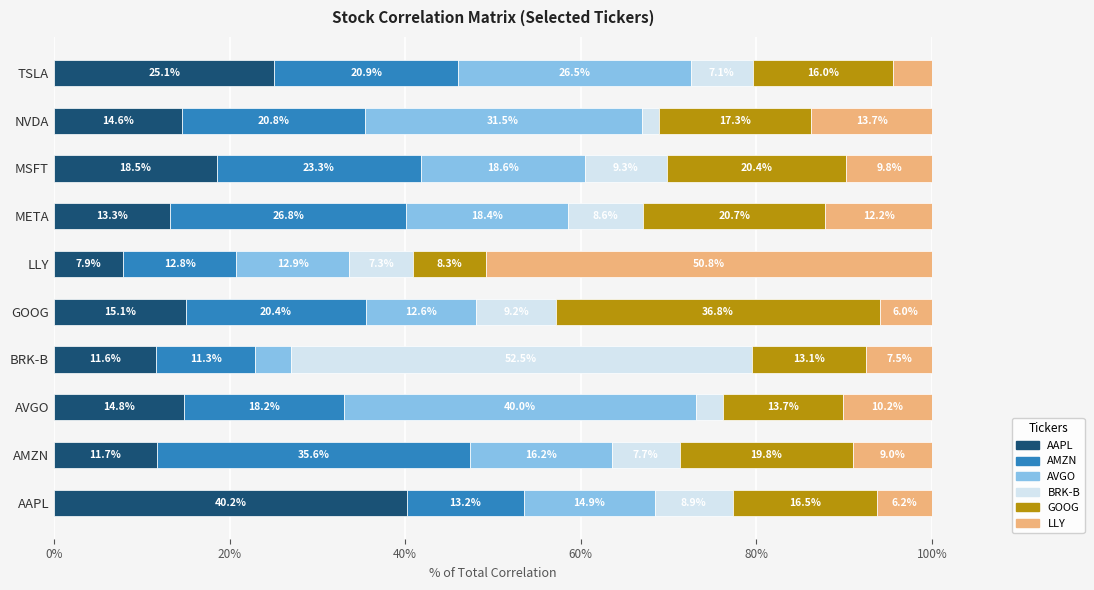

At which label does AAPL reach its peak?

AAPL